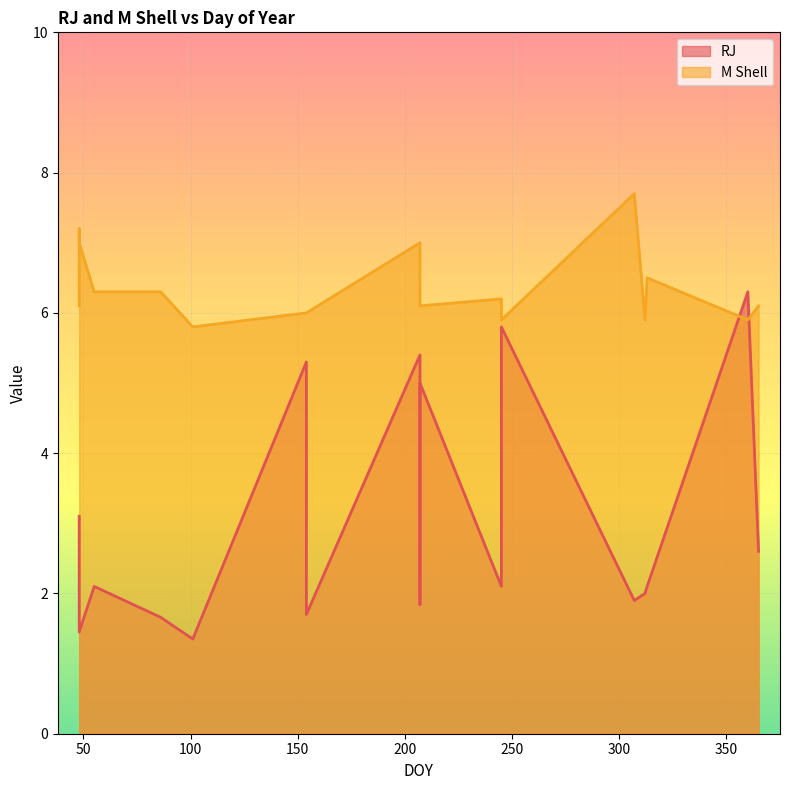

Which series ends up on top after the final intersection of RJ and M Shell?

M Shell